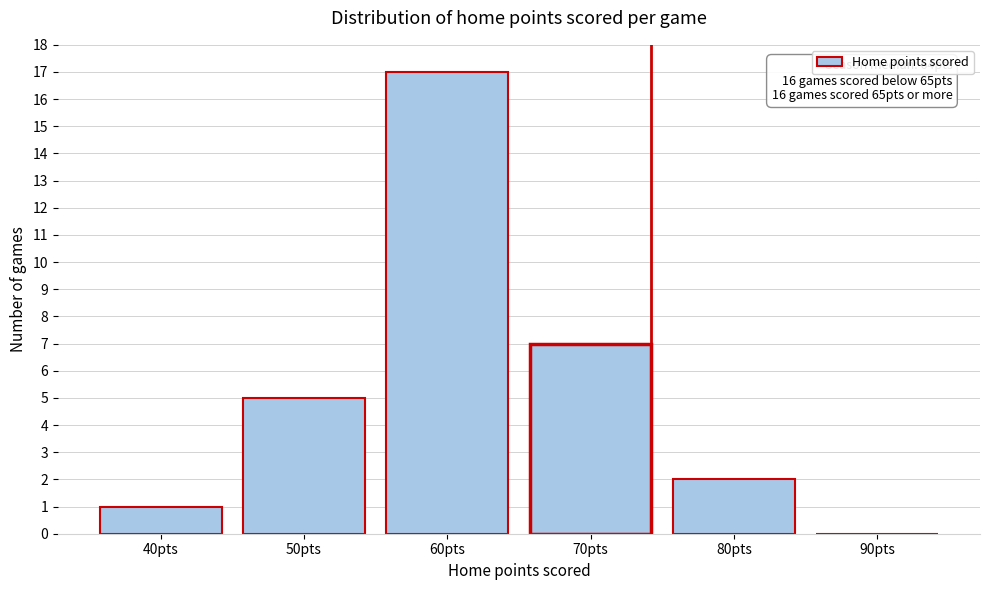

Reading left to right, list all the values displayed in this chart.

40pts=1	50pts=5	60pts=17	70pts=7	80pts=2	90pts=0